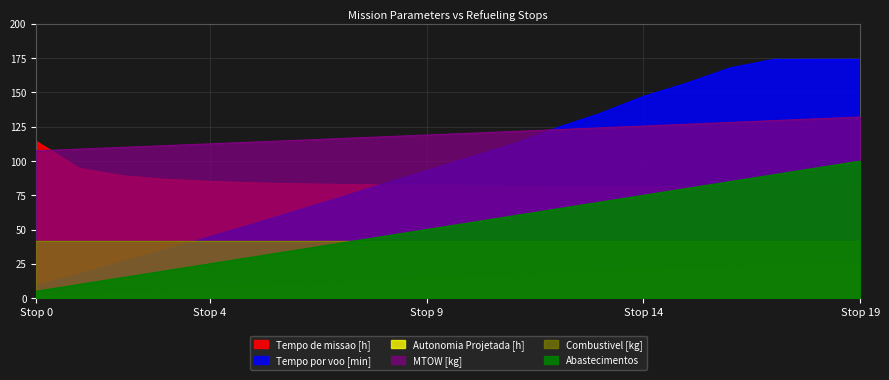

What is the value of the MTOW [kg] point at the 1st from the left?

107.4